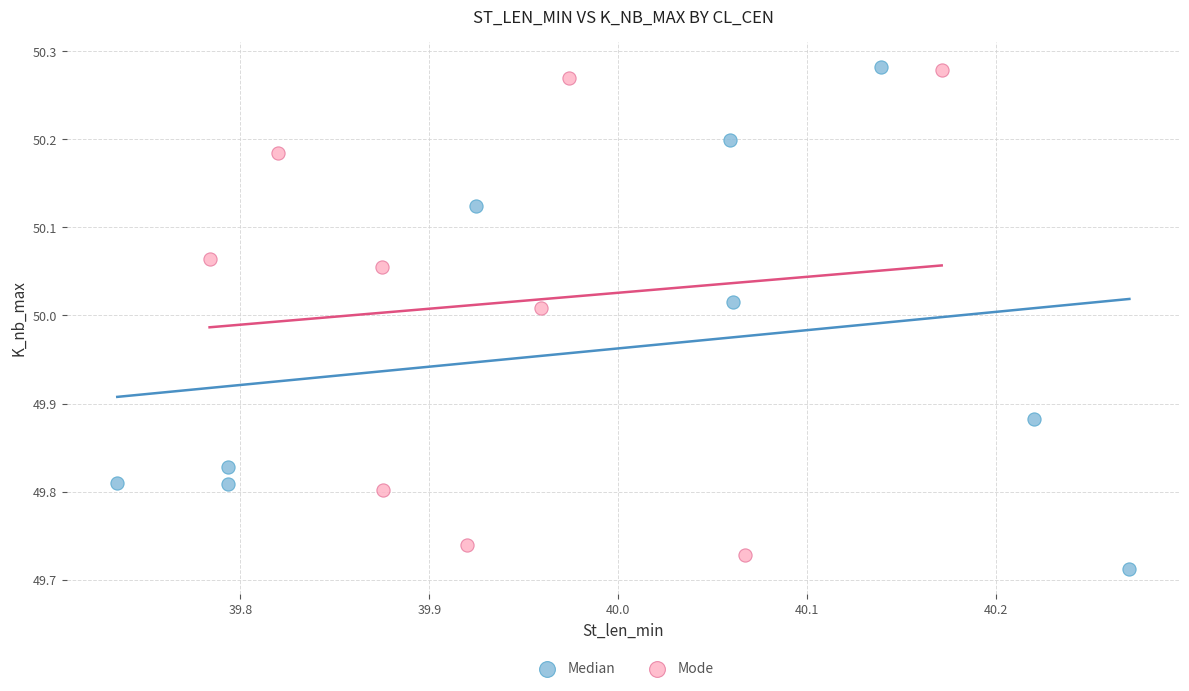

What are all the series names shown in the legend?

Median, Mode